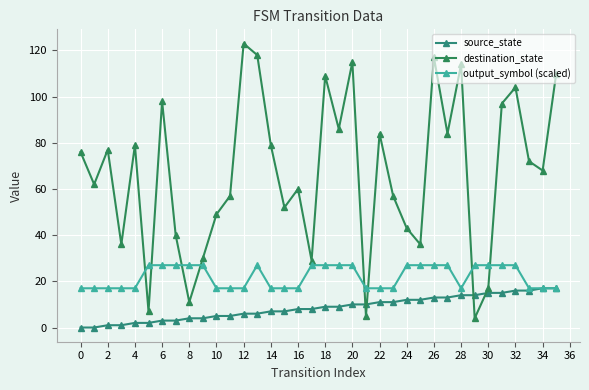

Reading left to right, transcribe all the data shown in this chart.

source_state: 0	0	1	1	2	2	3	3	4	4	5	5	6	6	7	7	8	8	9	9	10	10	11	11	12	12	13	13	14	14	15	15	16	16	17	17
destination_state: 76	62	77	36	79	7	98	40	11	30	49	57	123	118	79	52	60	29	109	86	115	5	84	57	43	36	117	84	114	4	17	97	104	72	68	110
output_symbol (scaled): 17	17	17	17	17	27	27	27	27	27	17	17	17	27	17	17	17	27	27	27	27	17	17	17	27	27	27	27	17	27	27	27	27	17	17	17